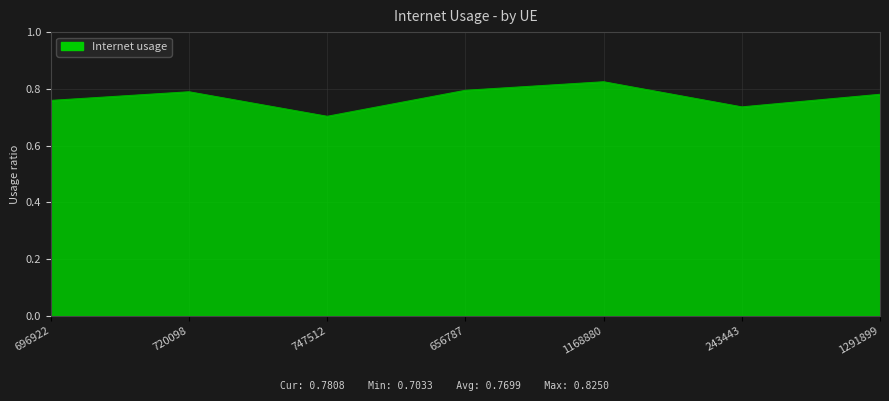

Which category has the highest value across all series?

1168880